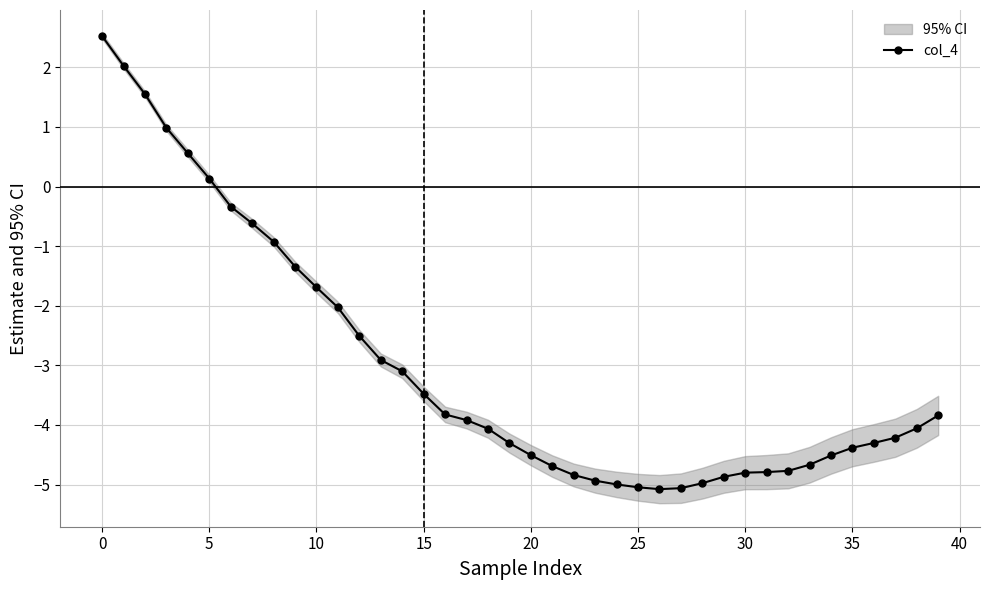

What is the lowest value of the col_4 series?

-5.1